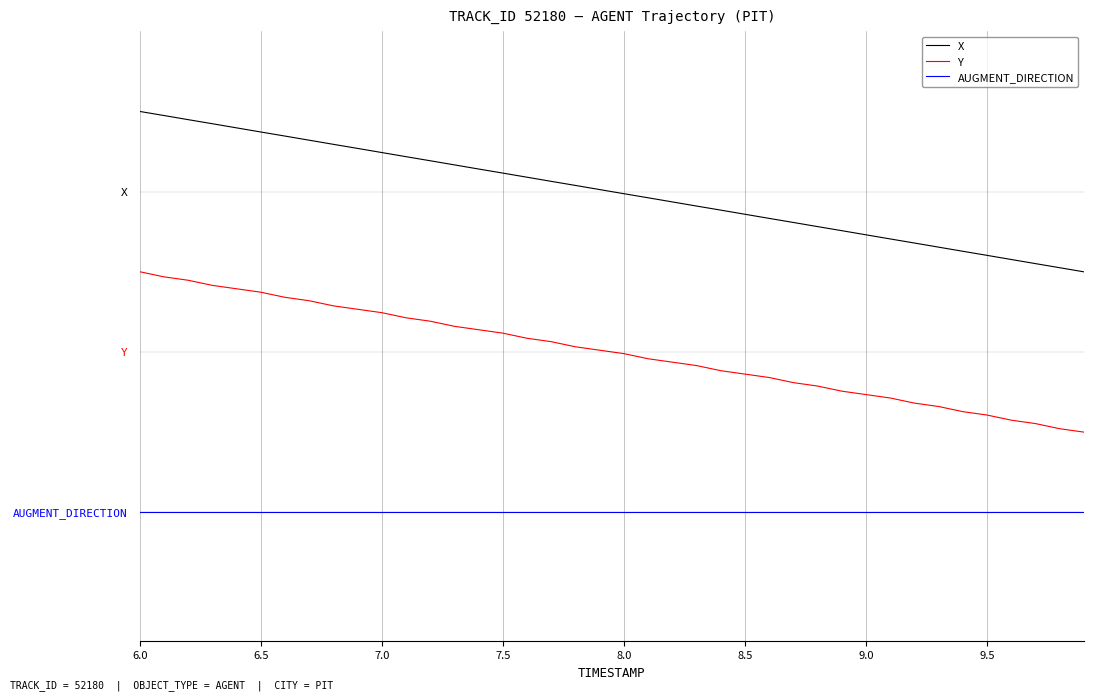

Does the chart have visible grid lines?

Yes